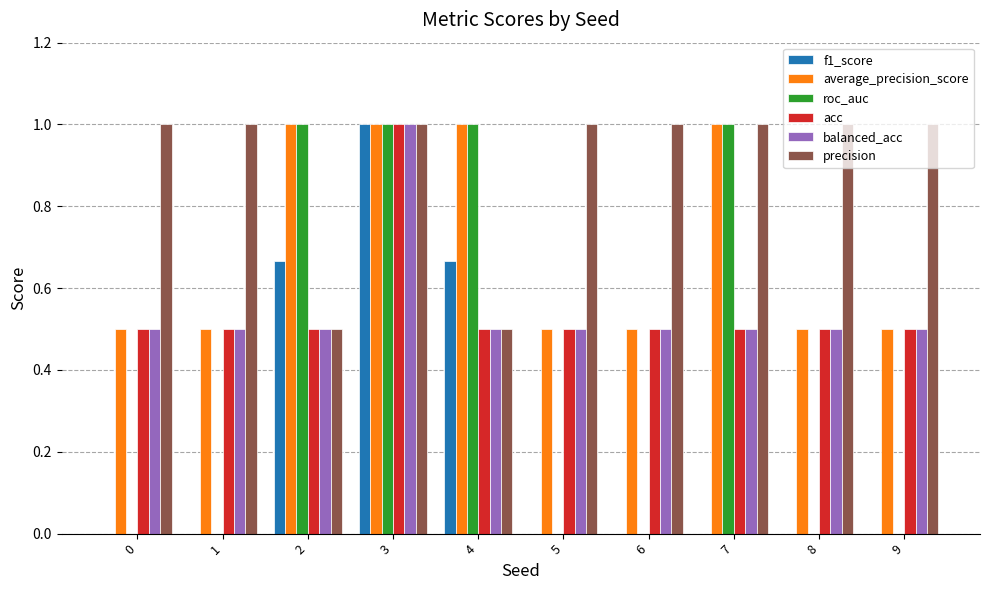

What is the total value across all series at 0?

2.5